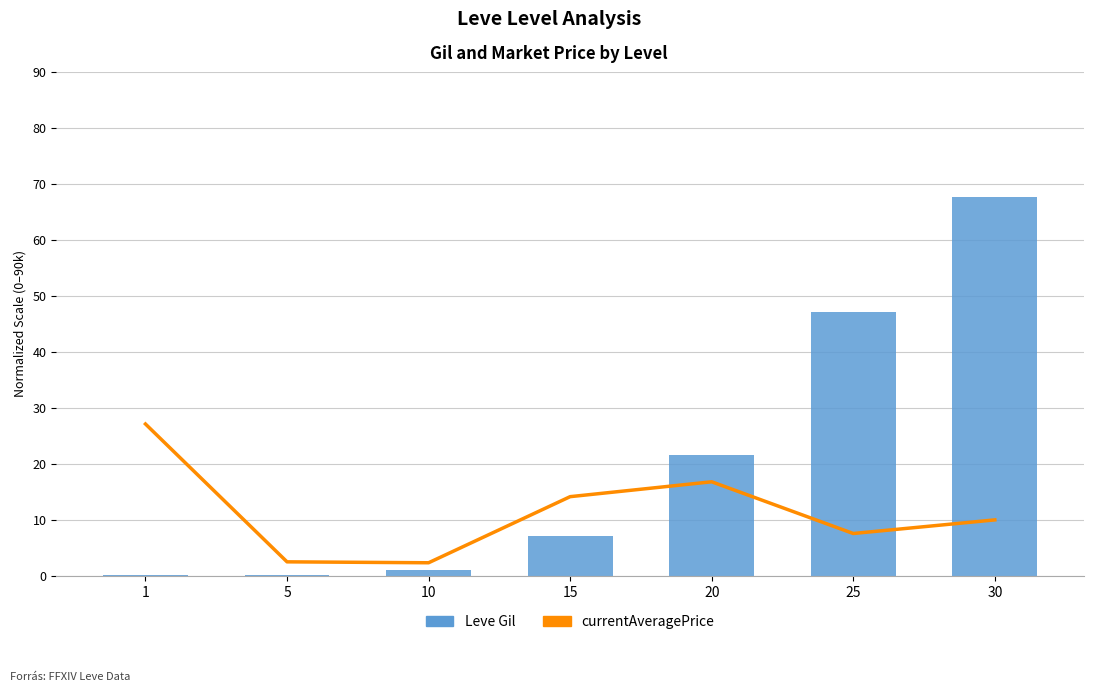

The Leve Gil series shows 47.2 at 25. True or false?

True